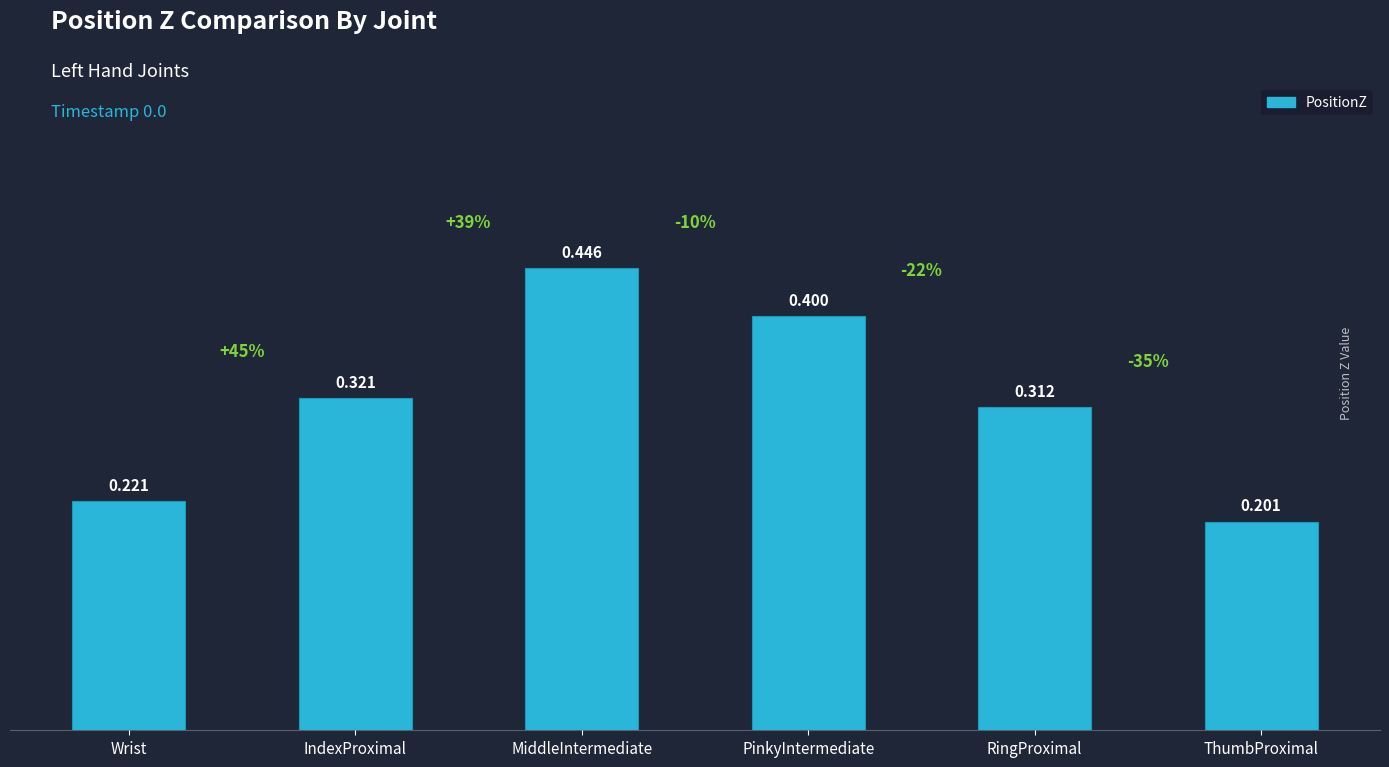

What is the label of the 5th bar from the left?

RingProximal